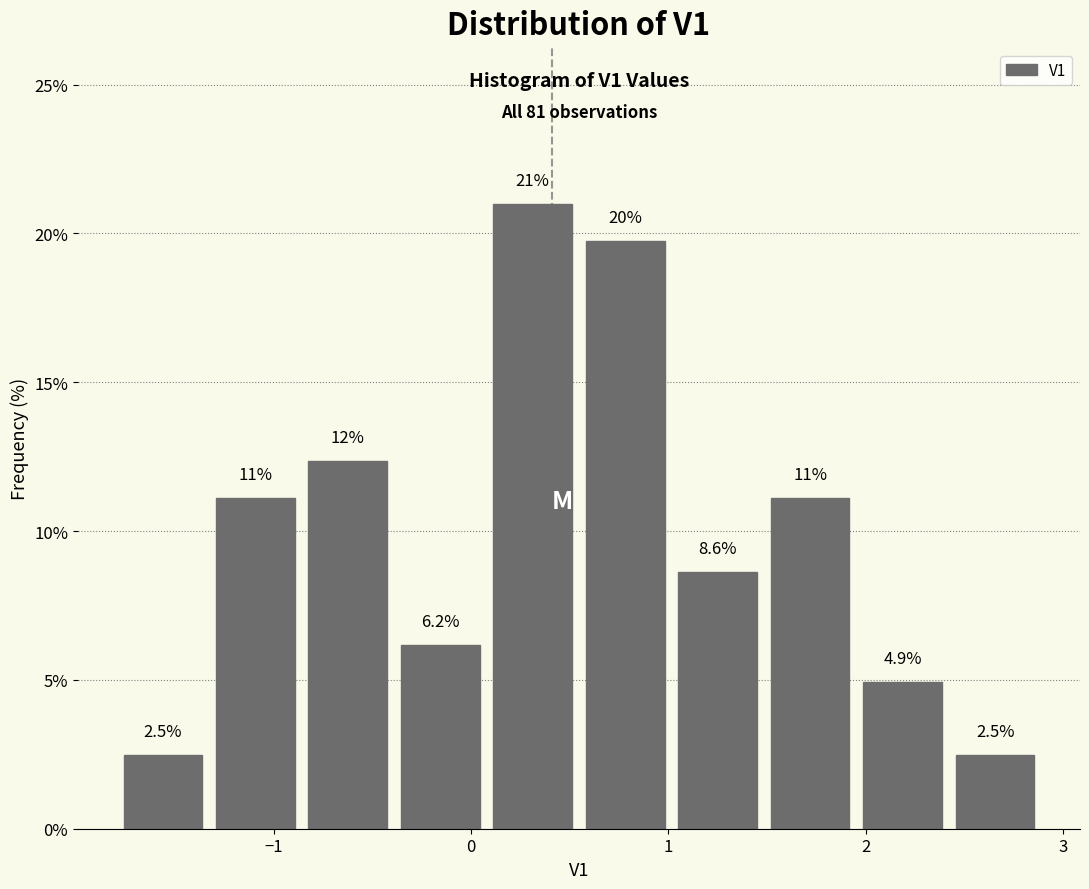

Over which range of the x-axis is the bar tallest?

0.1 to 0.5